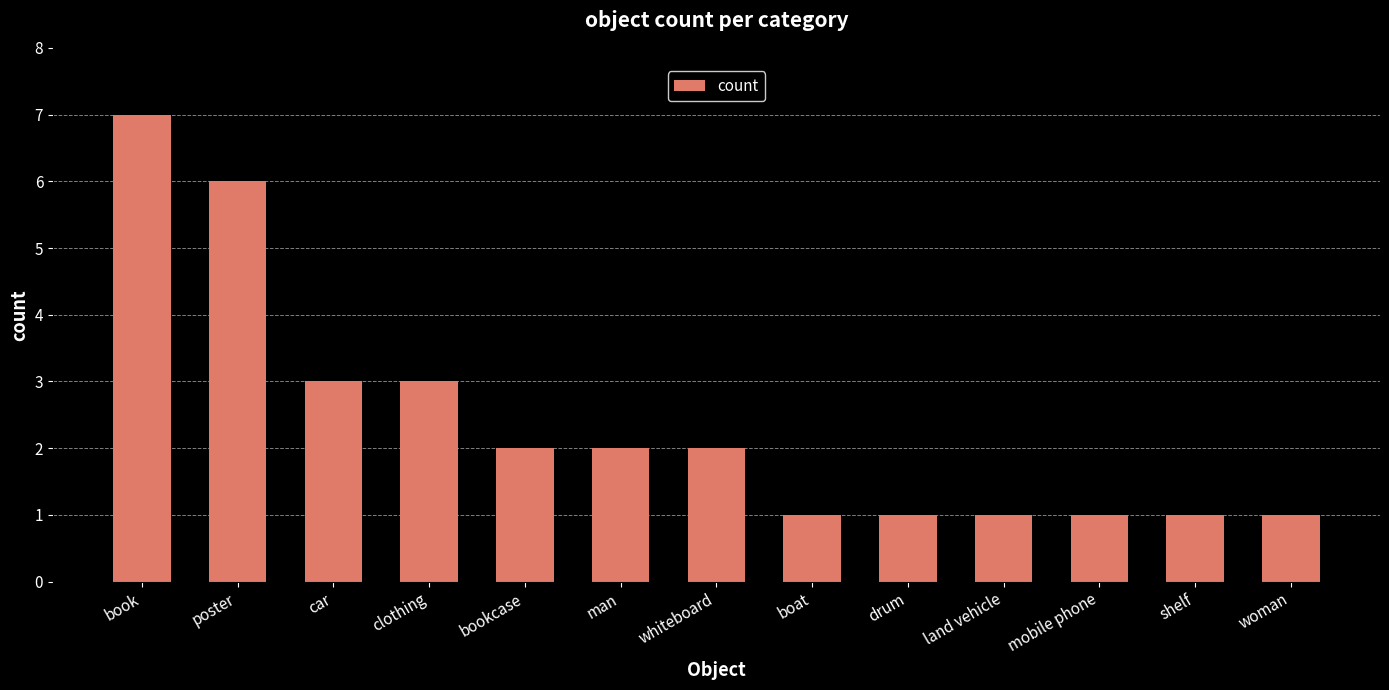

How many categories are shown in the chart?

13